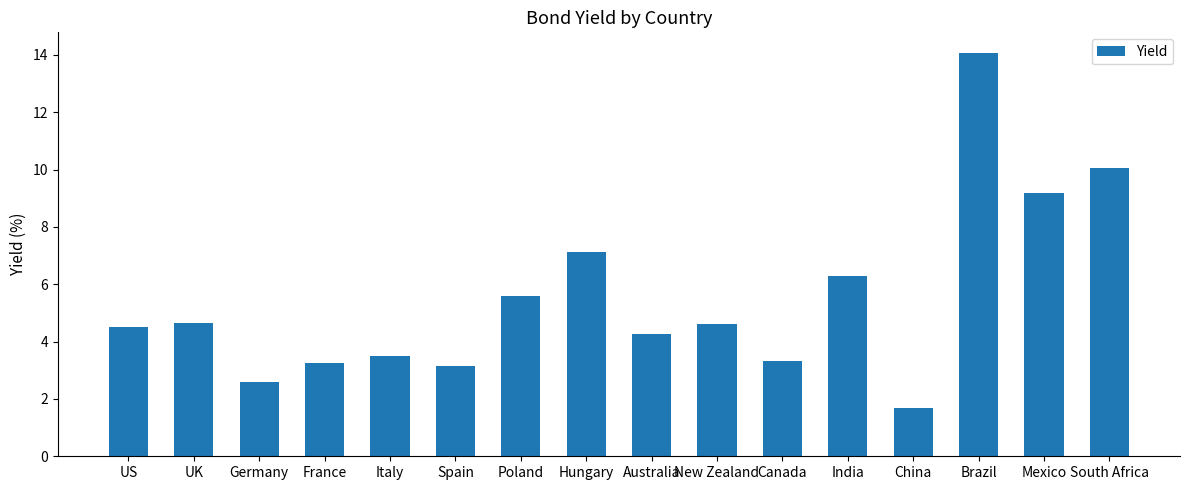

What is the maximum value shown in the chart?

14.1